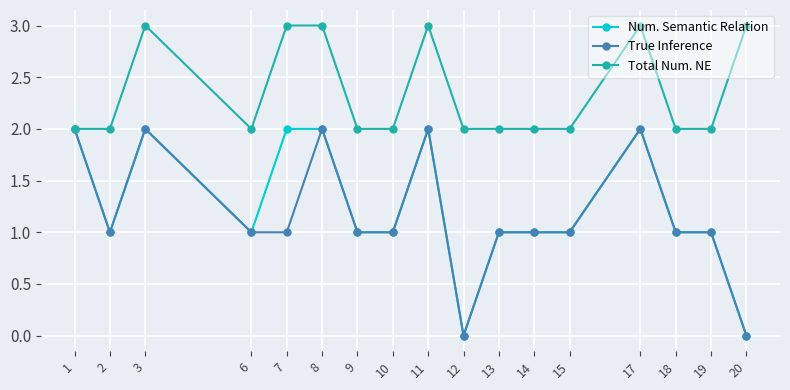

At 7, list the series in order from largest to smallest.

Total Num. NE, Num. Semantic Relation, True Inference